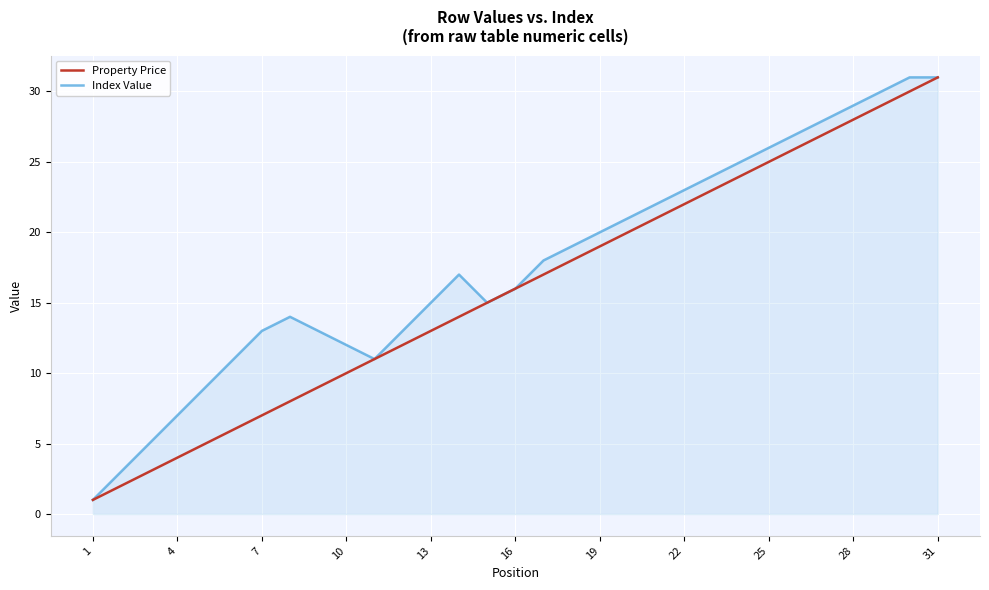

What is the maximum value shown in the chart?

31